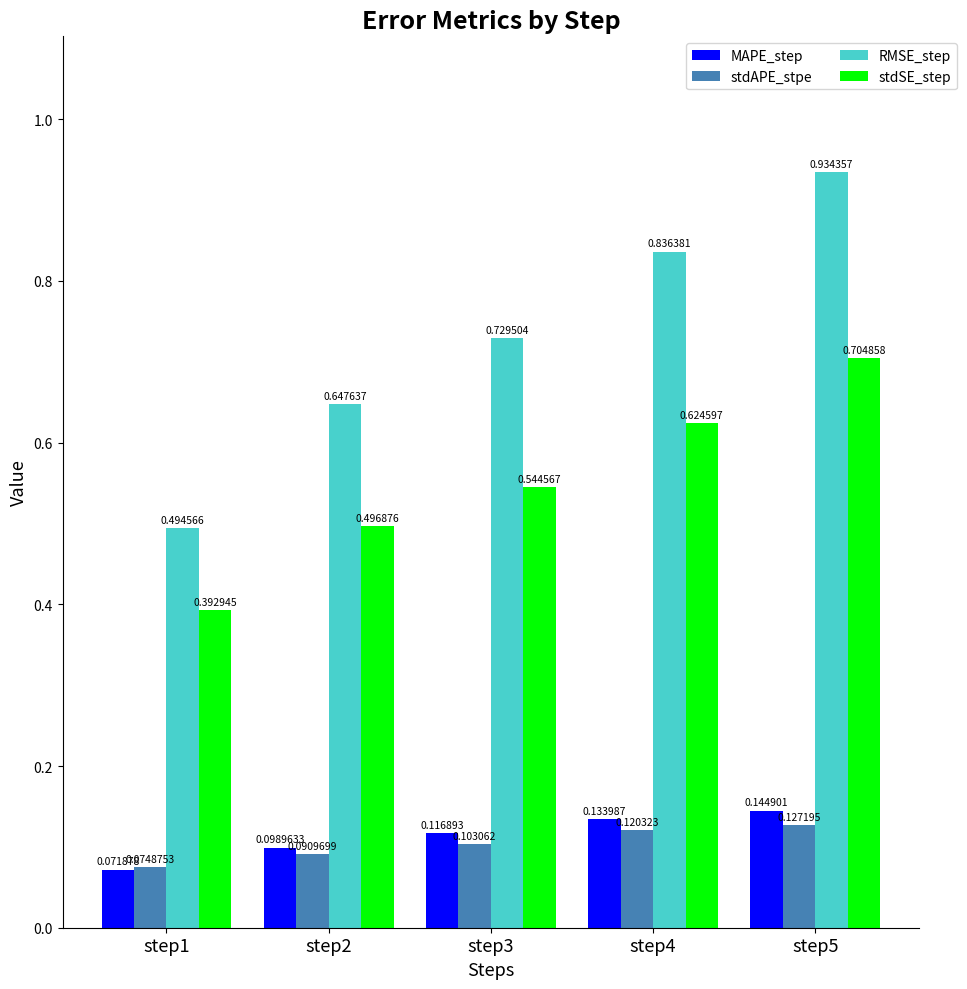

Which series has the widest spread of values?

RMSE_step